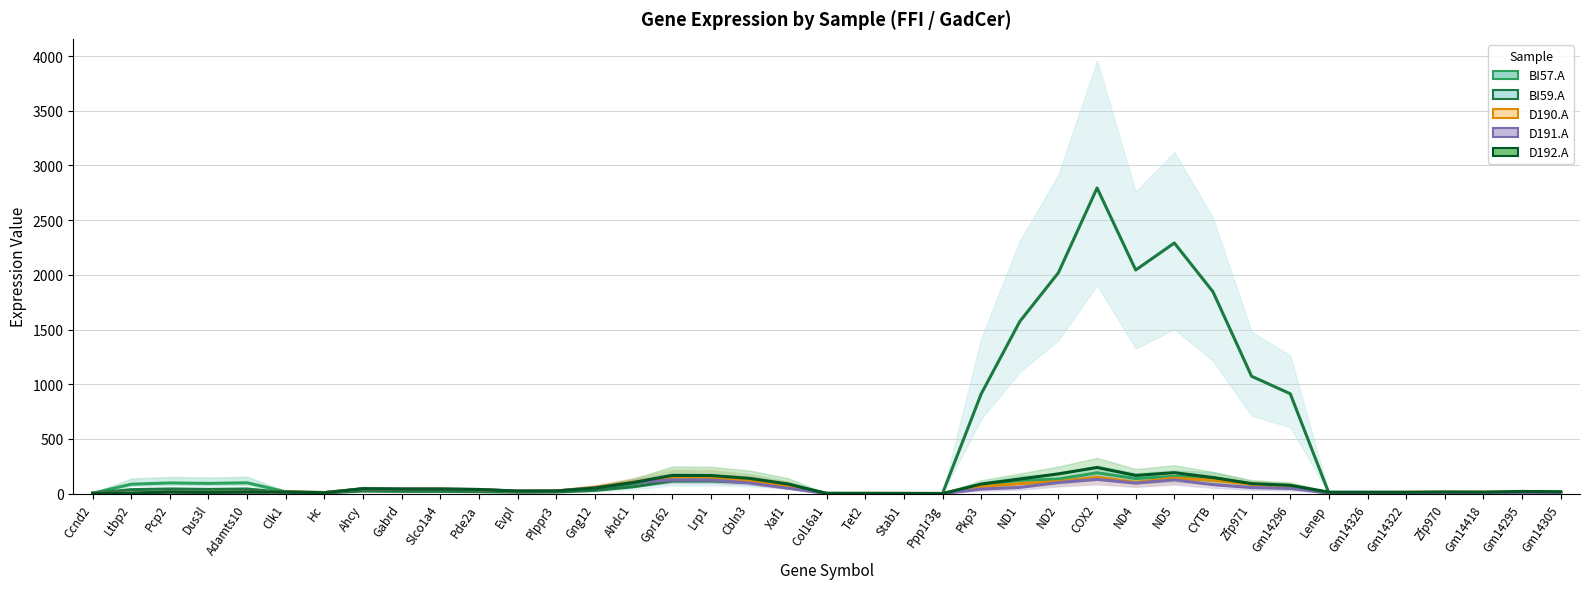

Which series has the largest total across all categories?

BI59.A